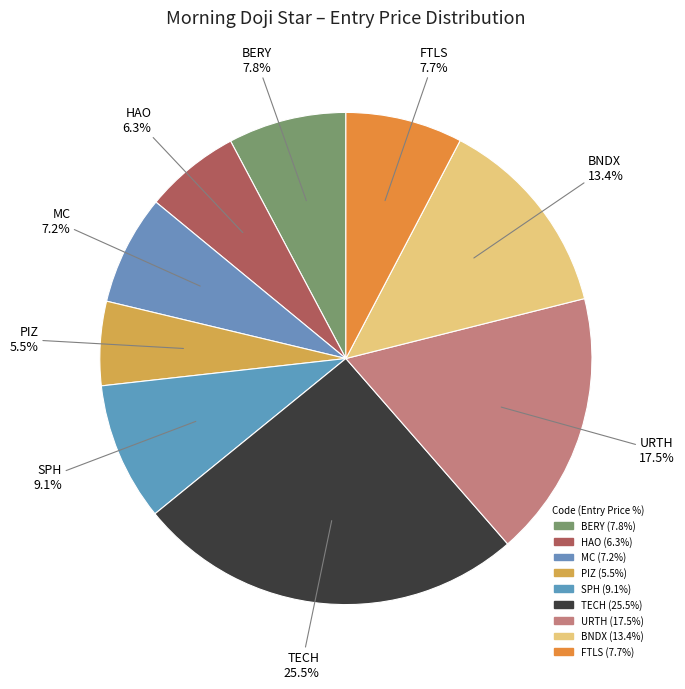

The BNDX slice represents 22% of the pie. True or false?

False